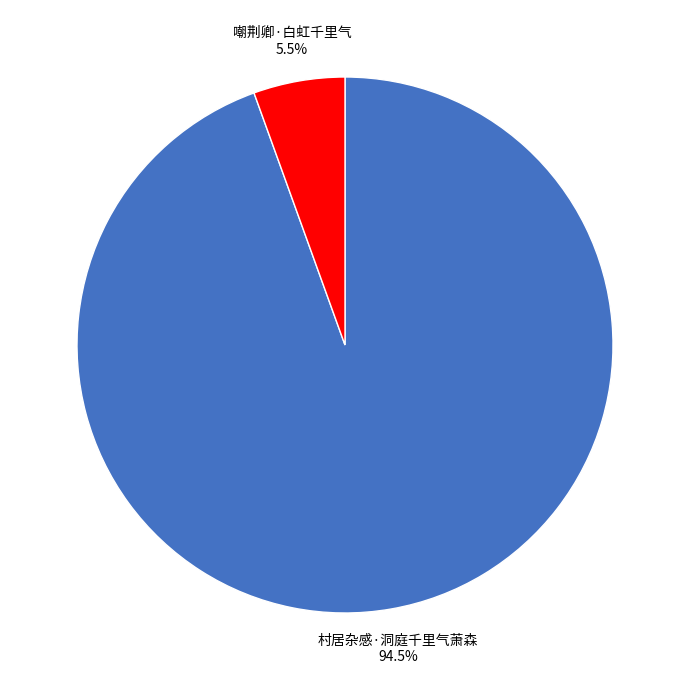

How many segments does this pie chart have?

2